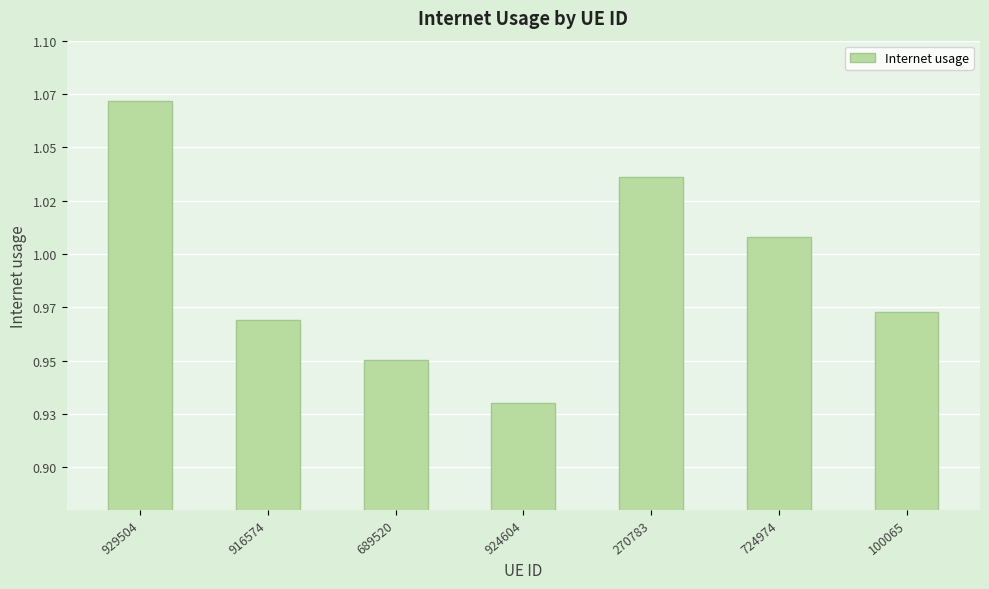

Reading left to right, extract all data points from this chart.

929504=1.1	916574=1.0	689520=1.0	924604=0.9	270783=1.0	724974=1.0	100065=1.0